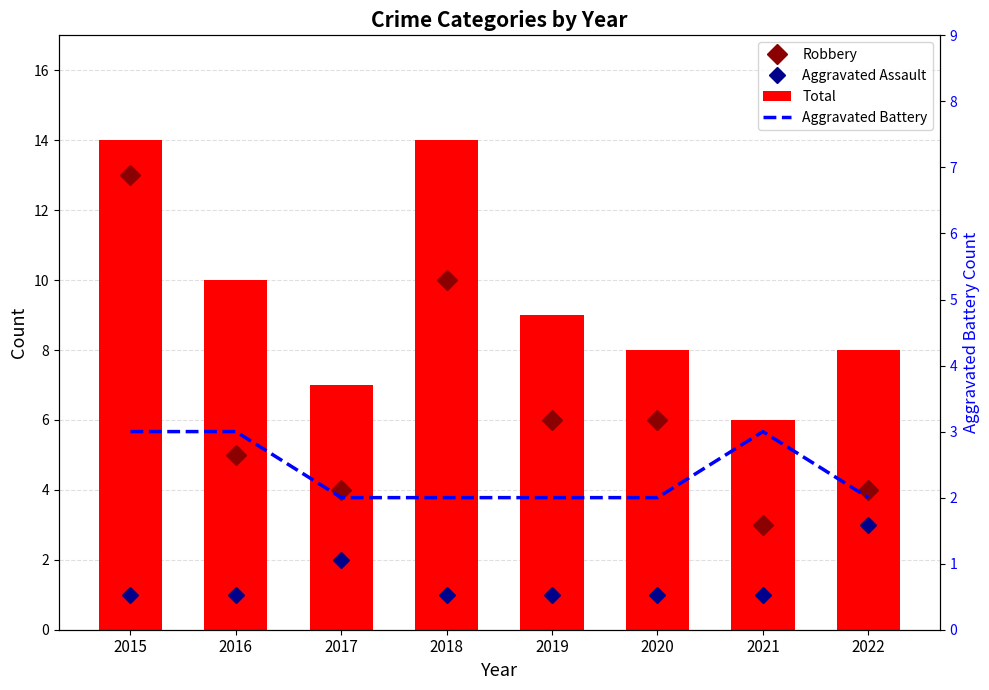

List the labels in order of Total value, largest first.

2015, 2018, 2016, 2019, 2020, 2022, 2017, 2021